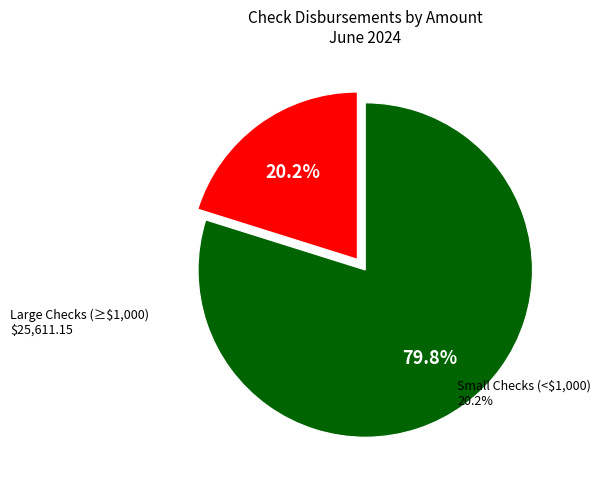

Is there a majority slice in this chart?

Yes